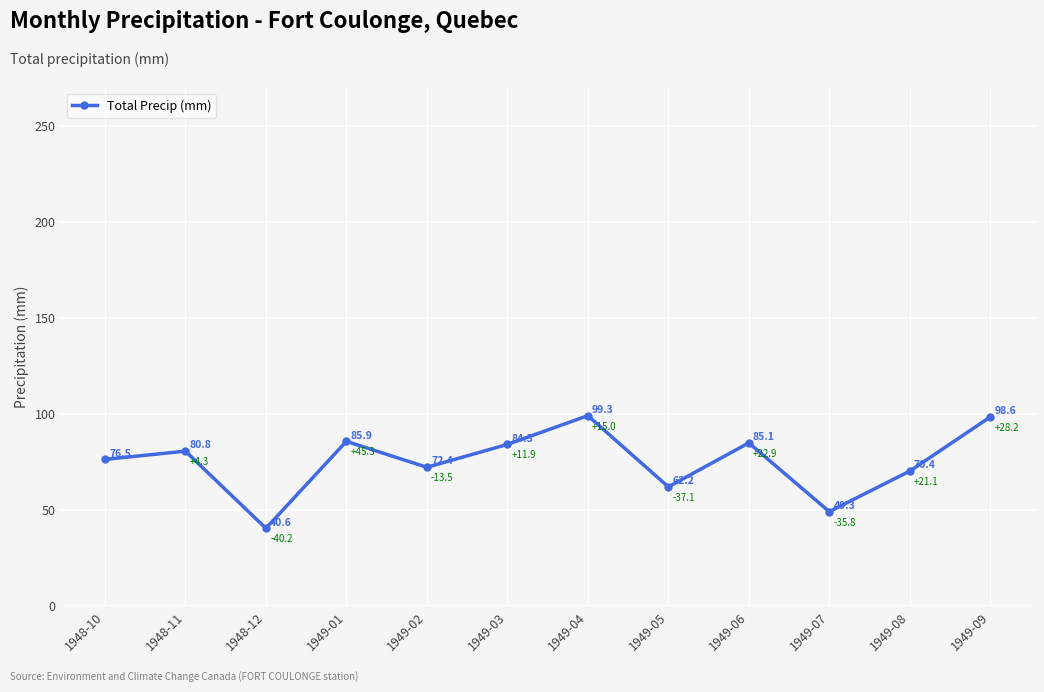

At which label does the data first exceed 80?

1948-11